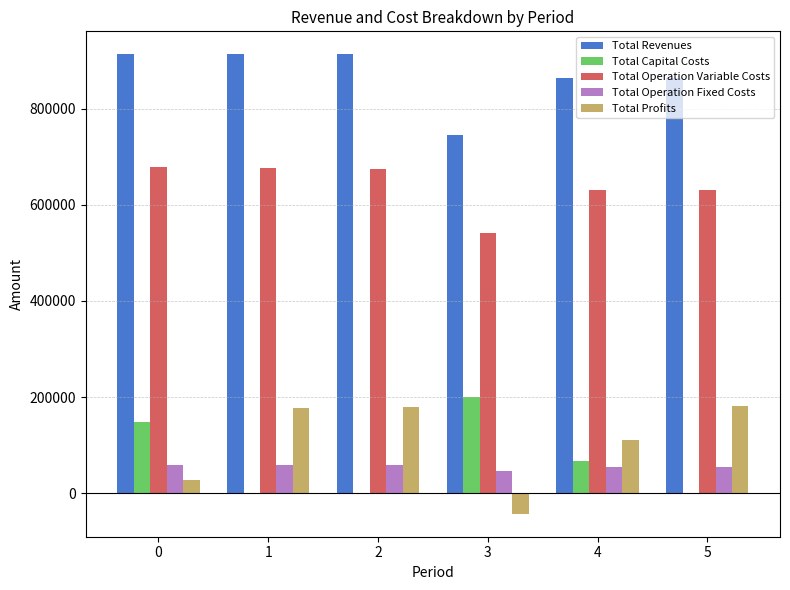

How many series are shown in this chart?

5